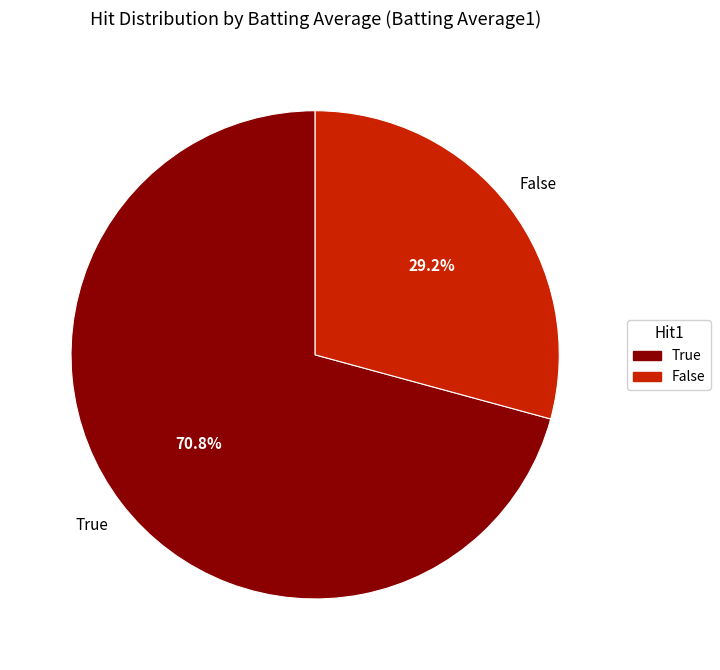

To the nearest percent, what is the average slice percentage?

50%